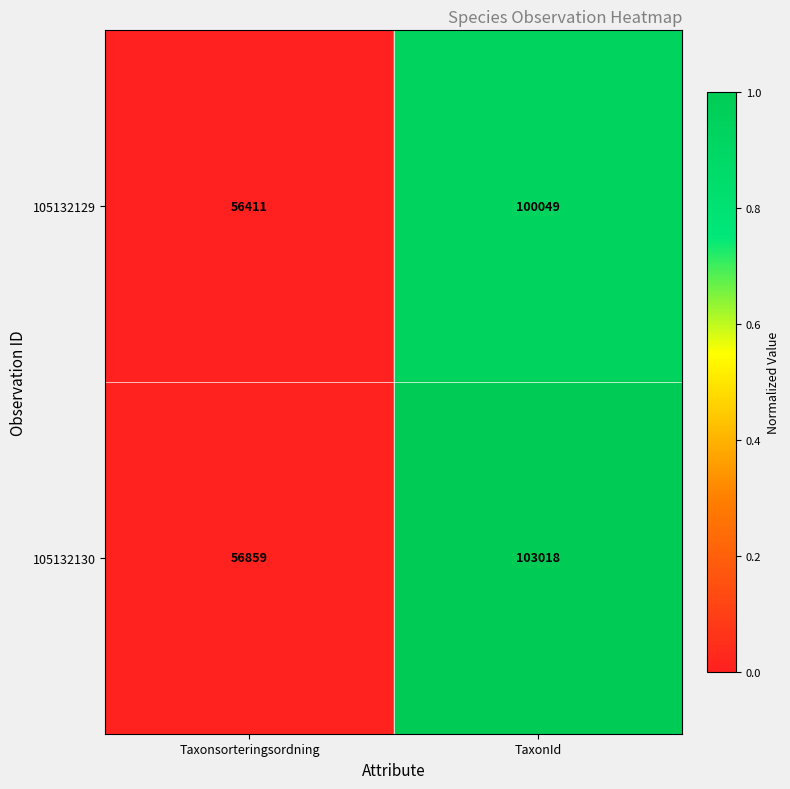

Rank the series by their maximum value, from lowest to highest.

105132129, 105132130